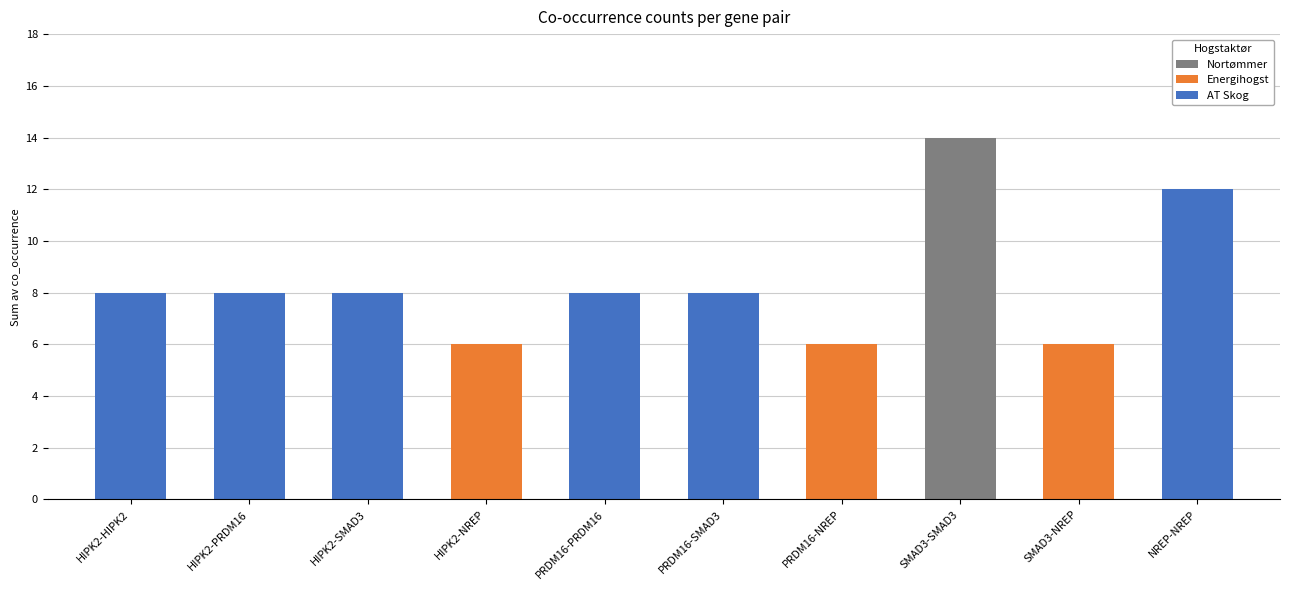

What is the difference between the values at HIPK2-HIPK2 and SMAD3-NREP?

2